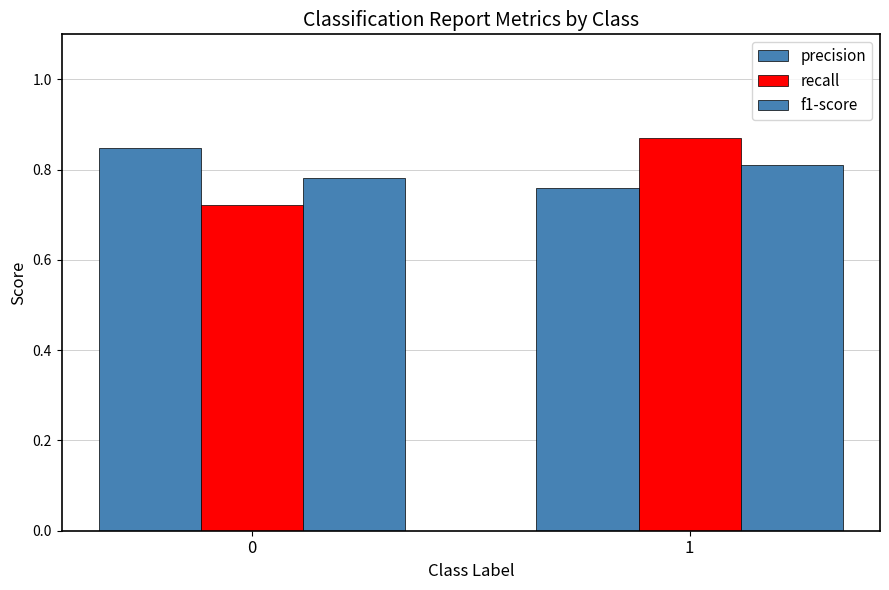

Count the recall values in the range 0 to 1.

2